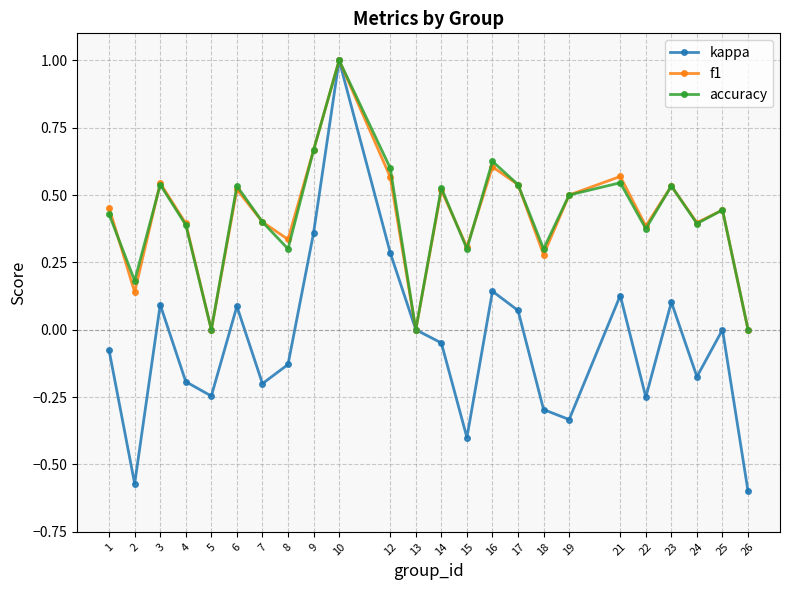

How many lines are shown in the chart?

3